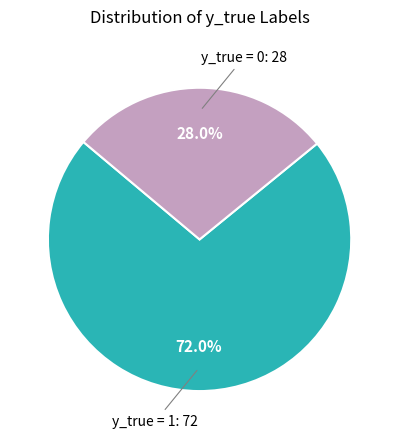

To the nearest percent, what is the average slice percentage?

50%